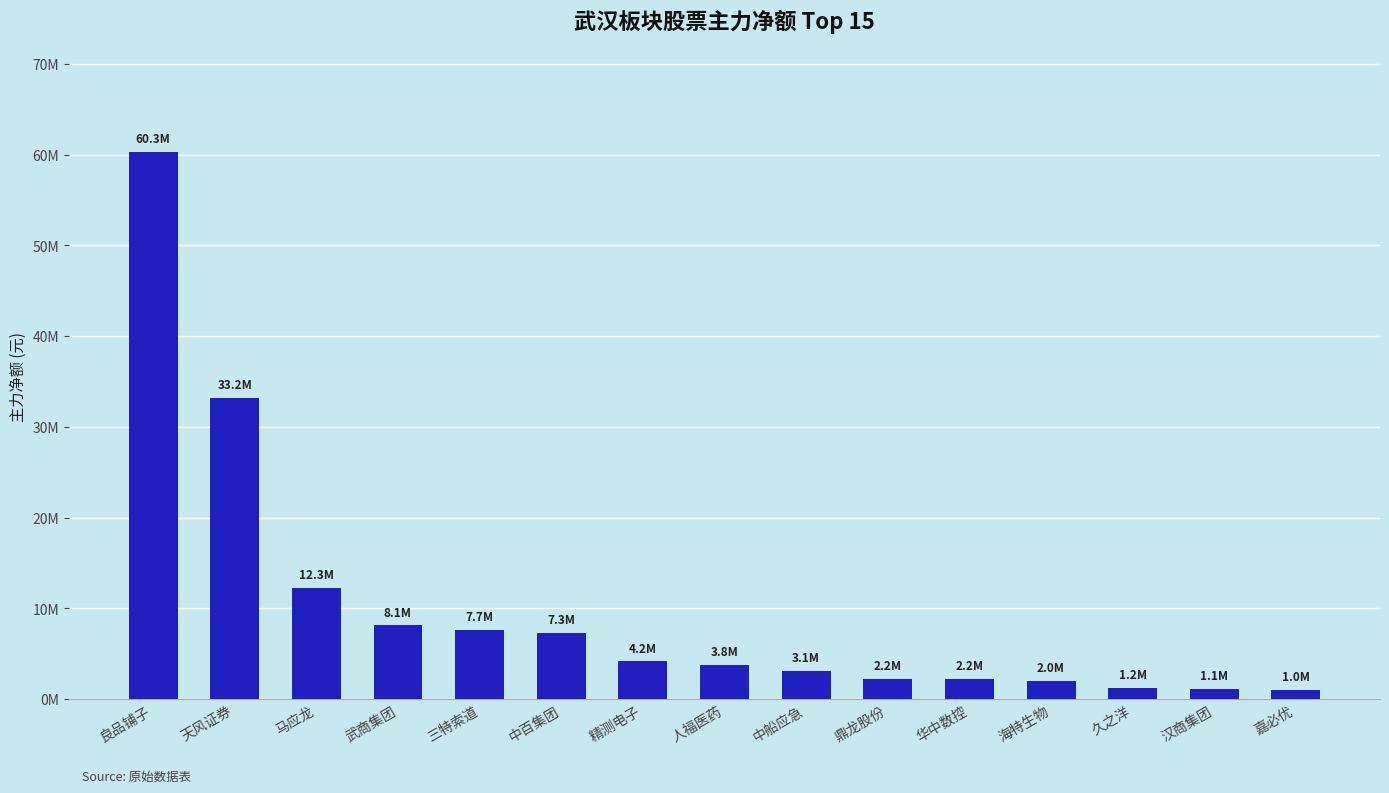

Reading left to right, list all the values displayed in this chart.

60313254	33200252	12256537	8107327	7654540	7320834	4163719	3767255	3081399	2209519	2208760	1978951	1206752	1145875	1042189